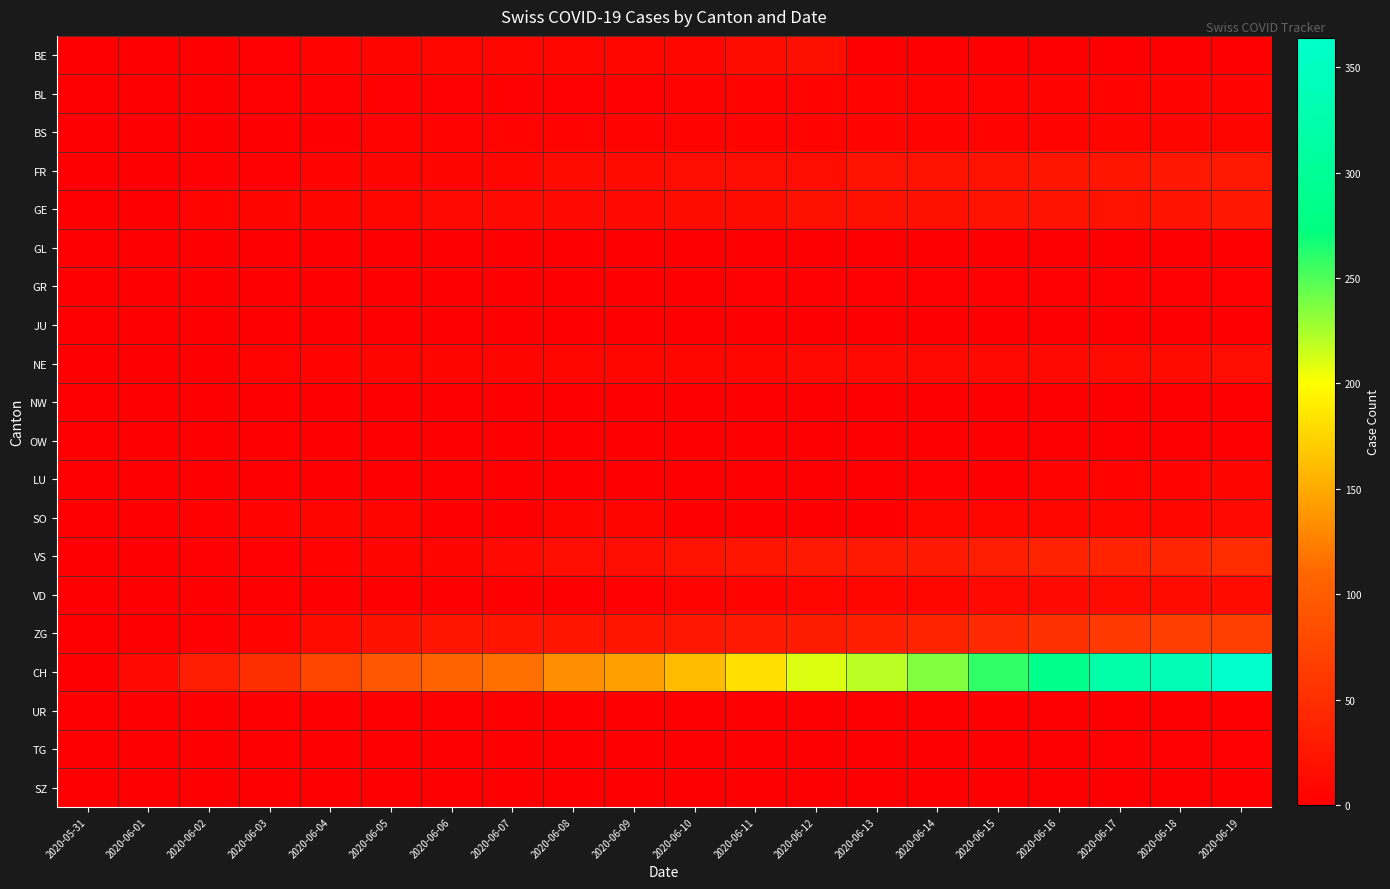

At how many categories does at least one series exceed 205?

8